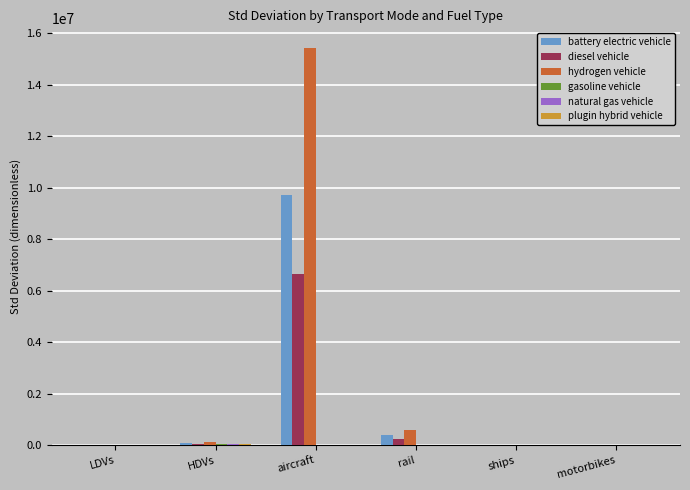

How many data points does each series have?

6